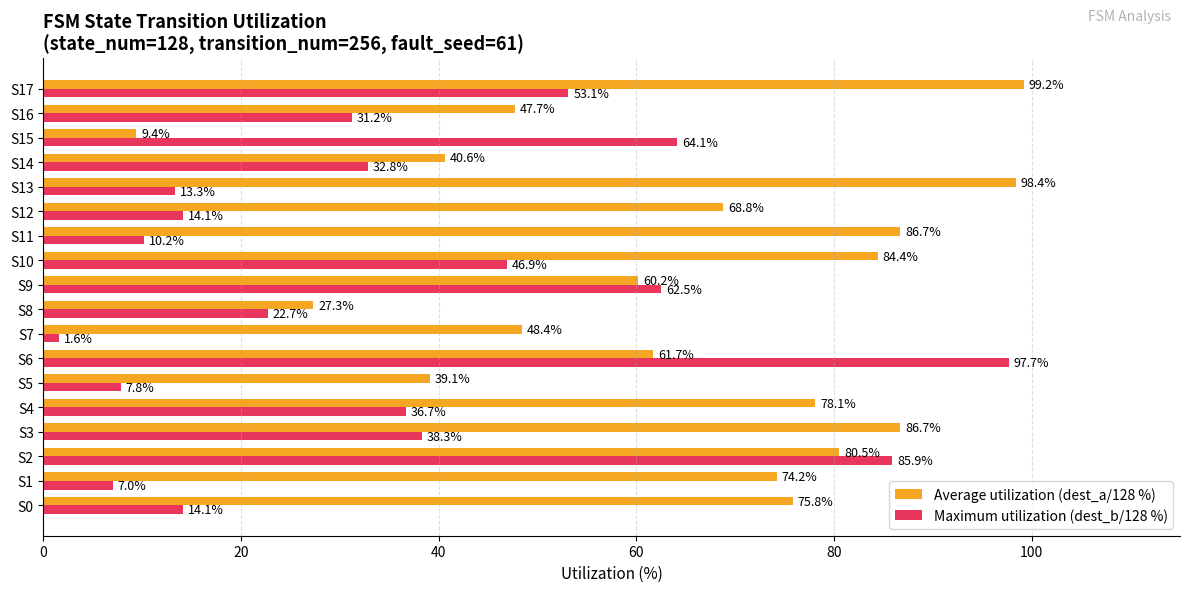

What is the sum of all Maximum utilization (dest_b/128 %) values?

640.0